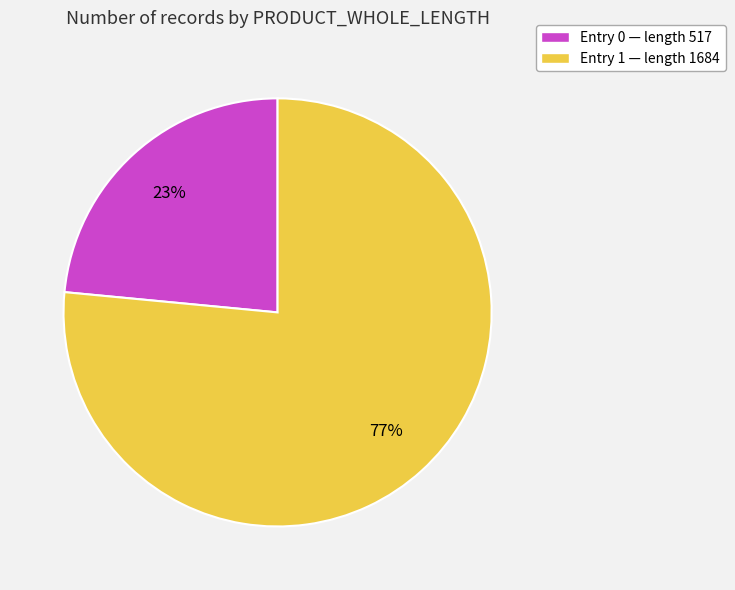

To the nearest percent, what is the average slice percentage?

50%